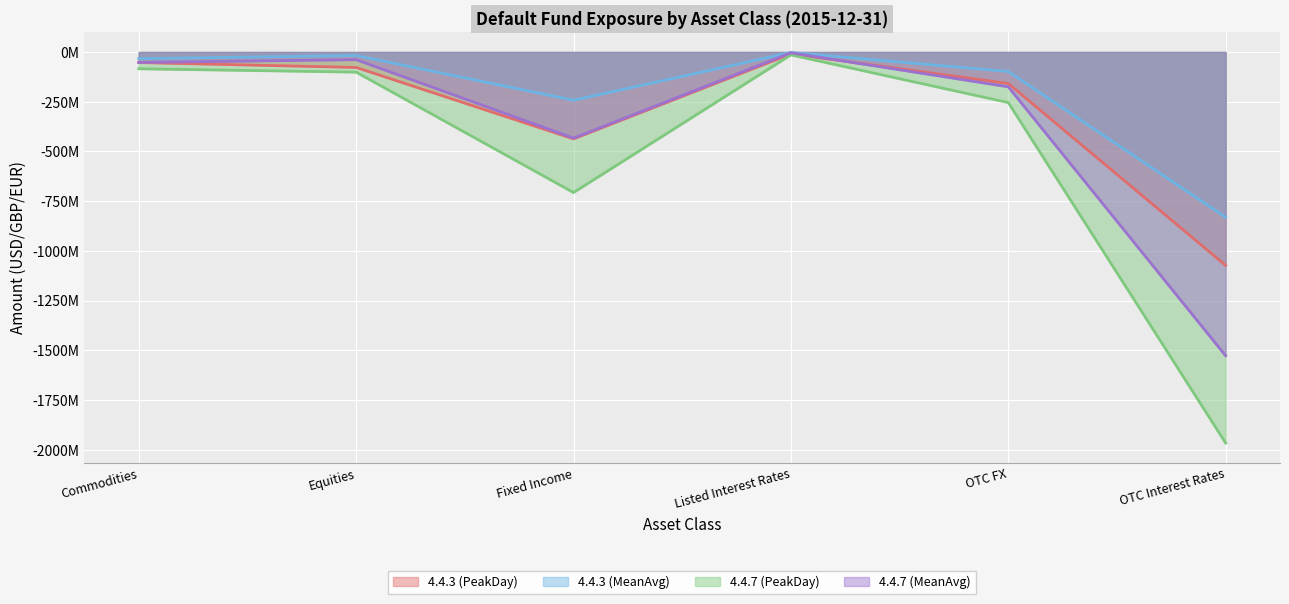

Which series has the largest range (max minus min)?

4.4.7 (PeakDay)